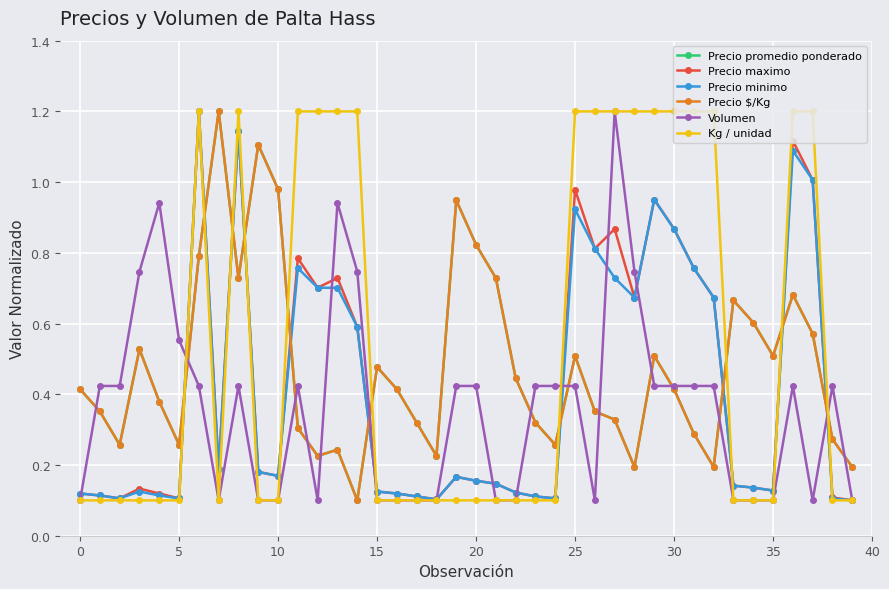

Is this an area chart (filled region under the line)?

No